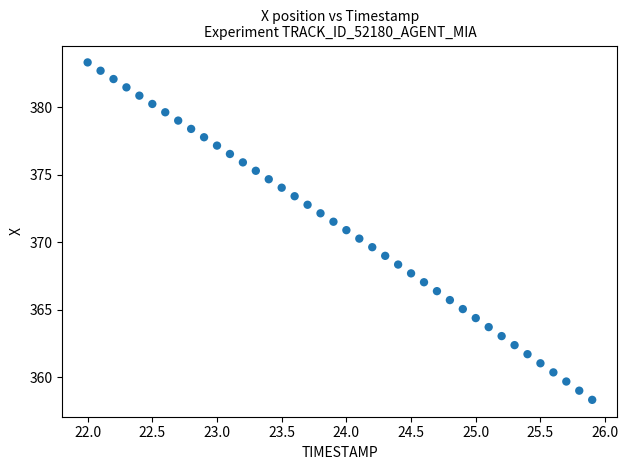

What is the range of Y values (max minus min)?

25.0